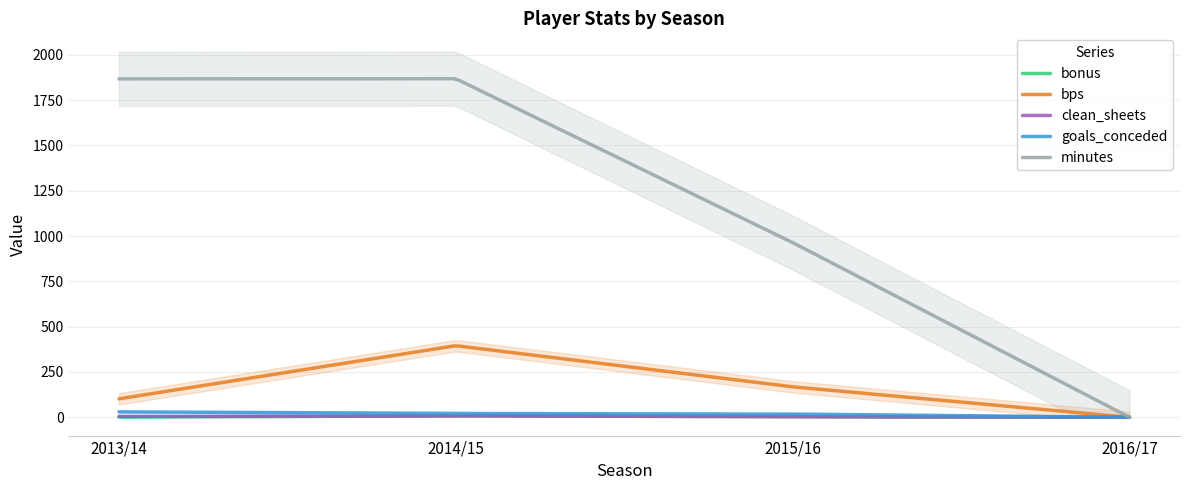

Does the chart have visible grid lines?

Yes